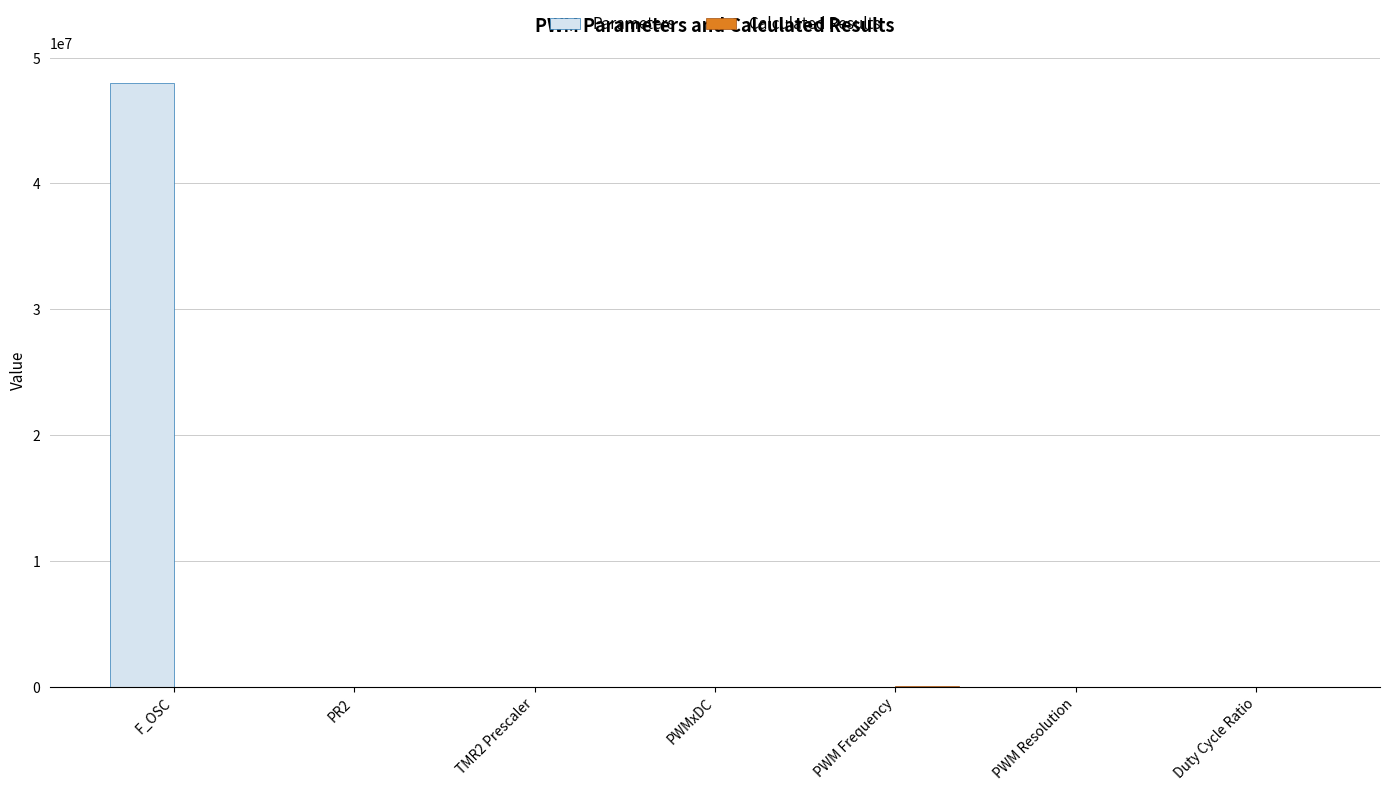

Count the number of data series in this chart.

2